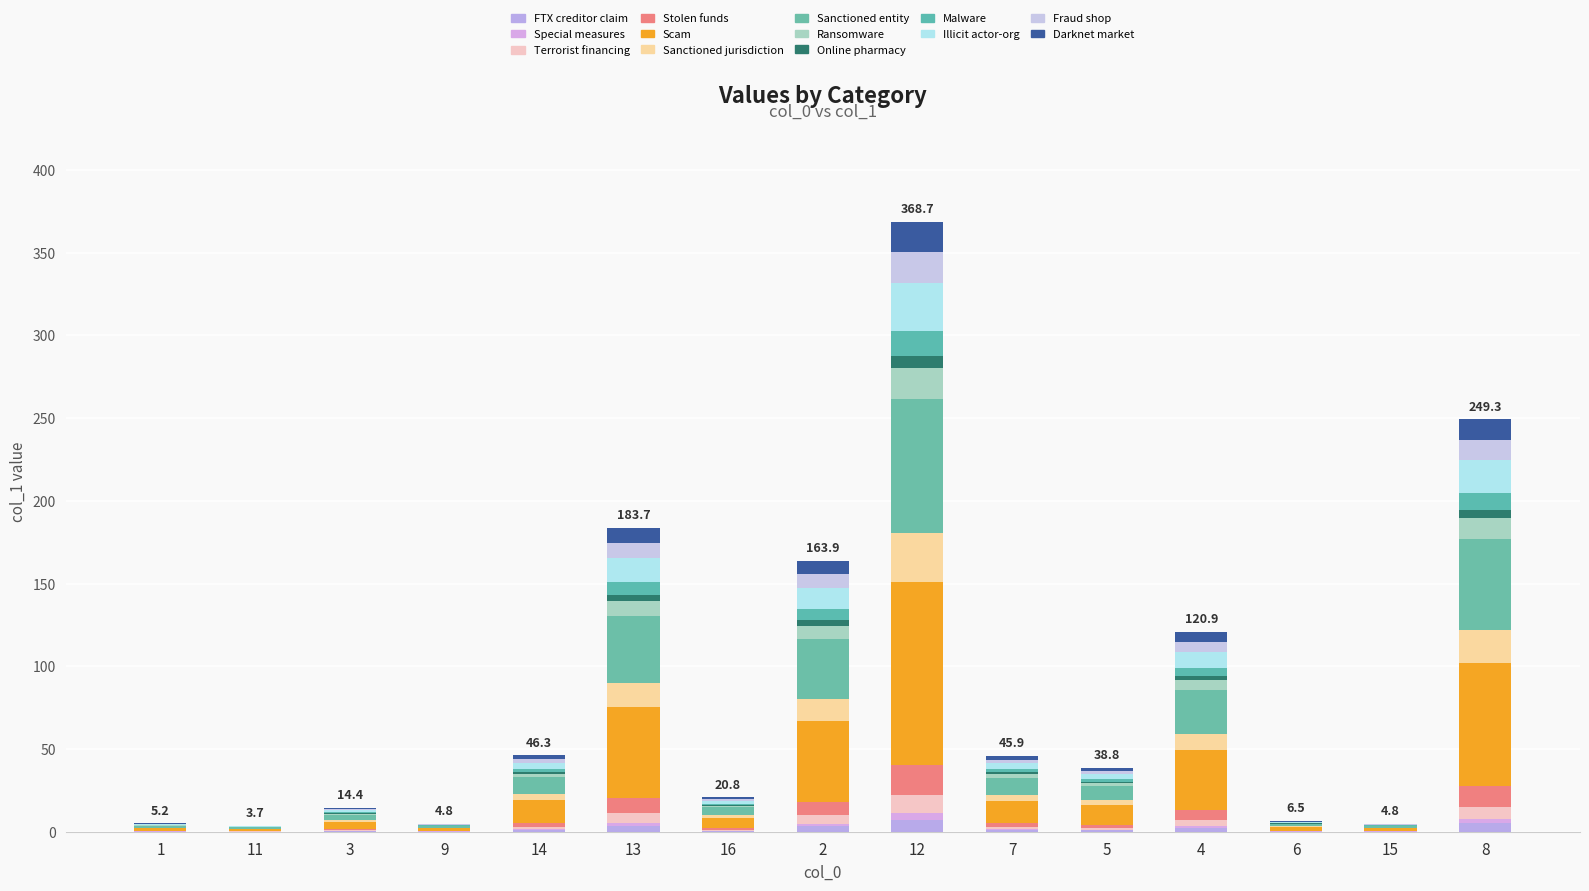

How many distinct data groups are displayed?

13